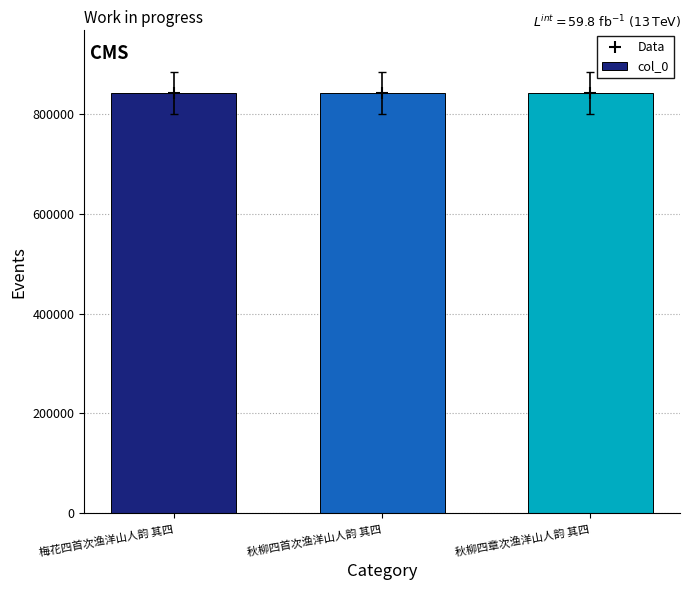

What is the label of the 3rd bar from the left?

秋柳四章次渔洋山人韵 其四